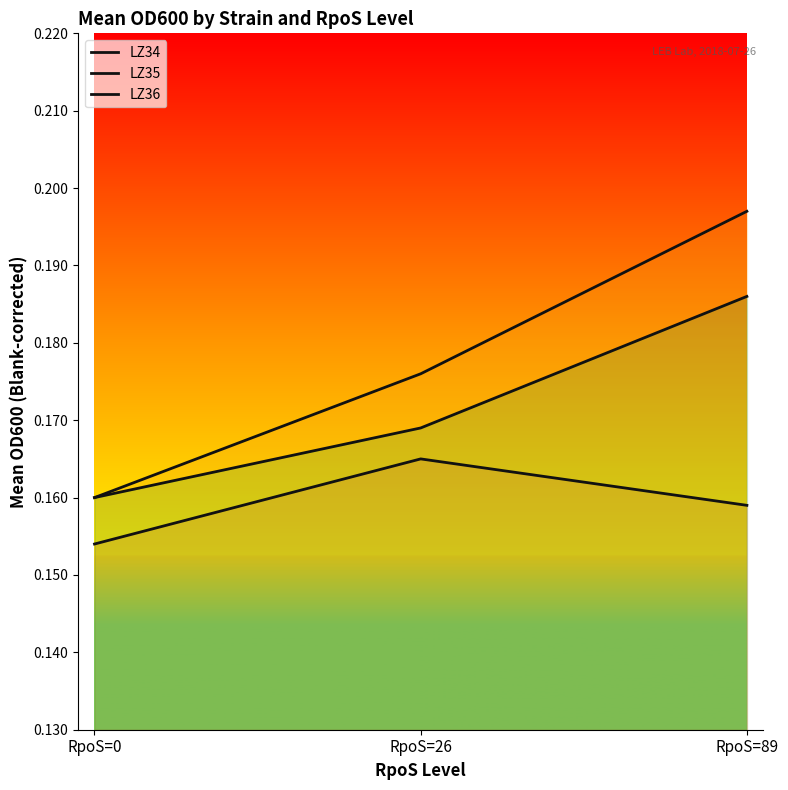

At RpoS=89, list the series in order from largest to smallest.

LZ35, LZ36, LZ34